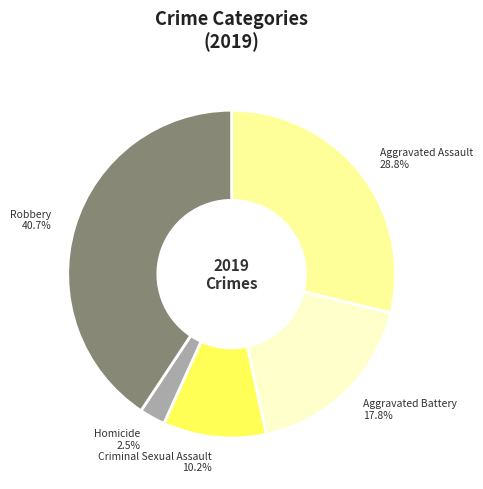

Does any single category account for the majority?

No